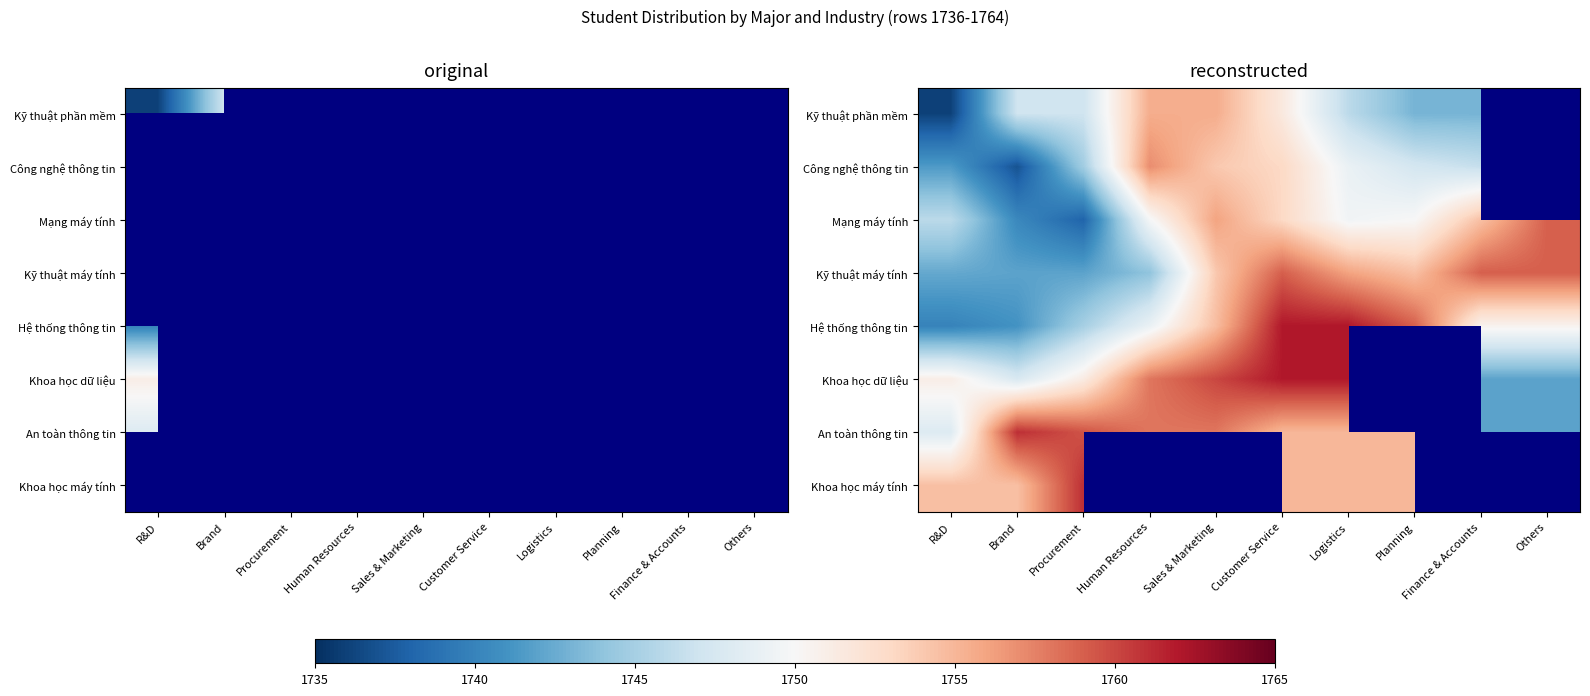

How many data points does each series have?

10